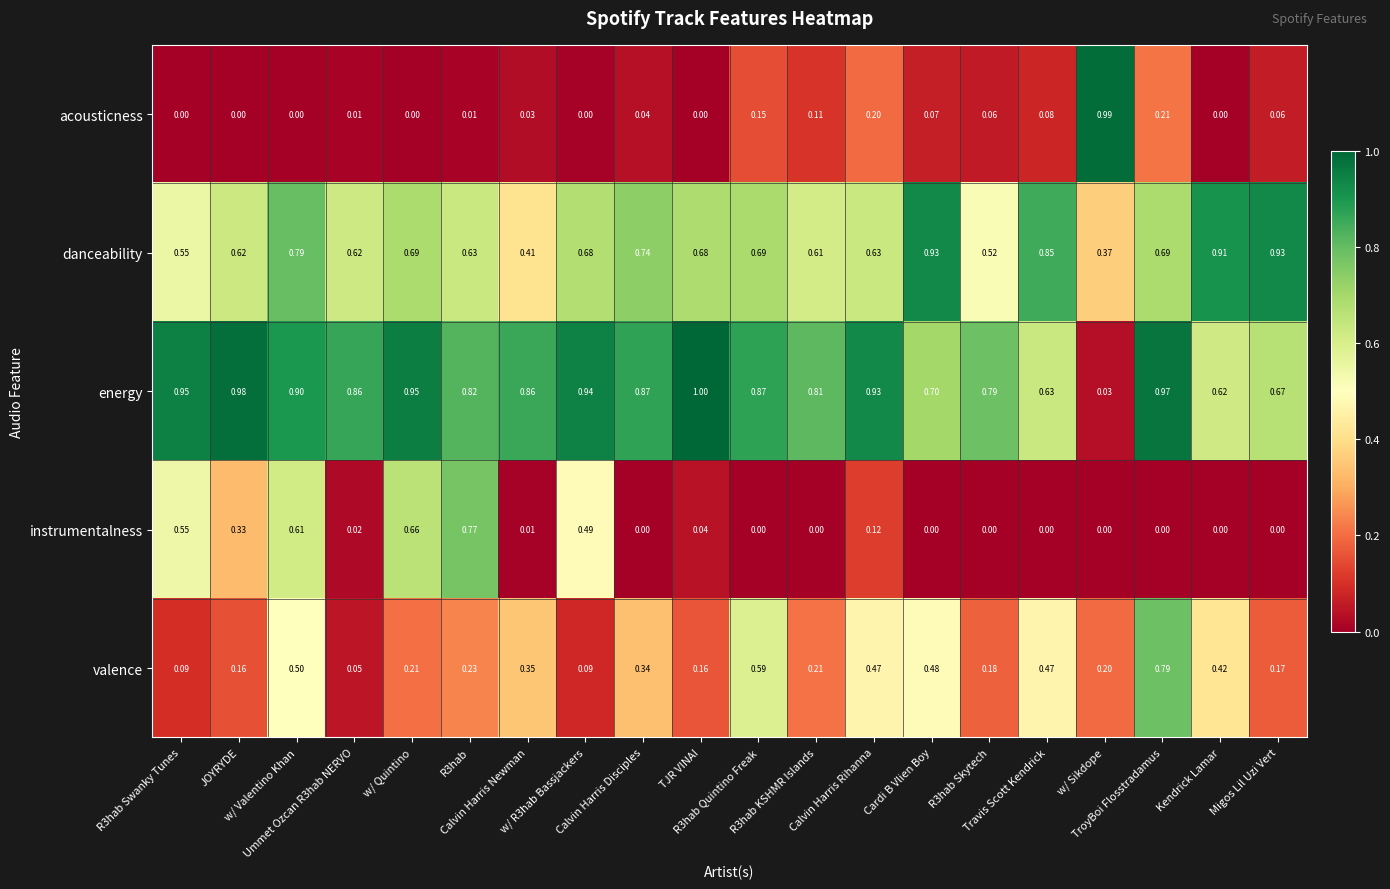

What is the spread (max minus min) of values at JOYRYDE?

1.0